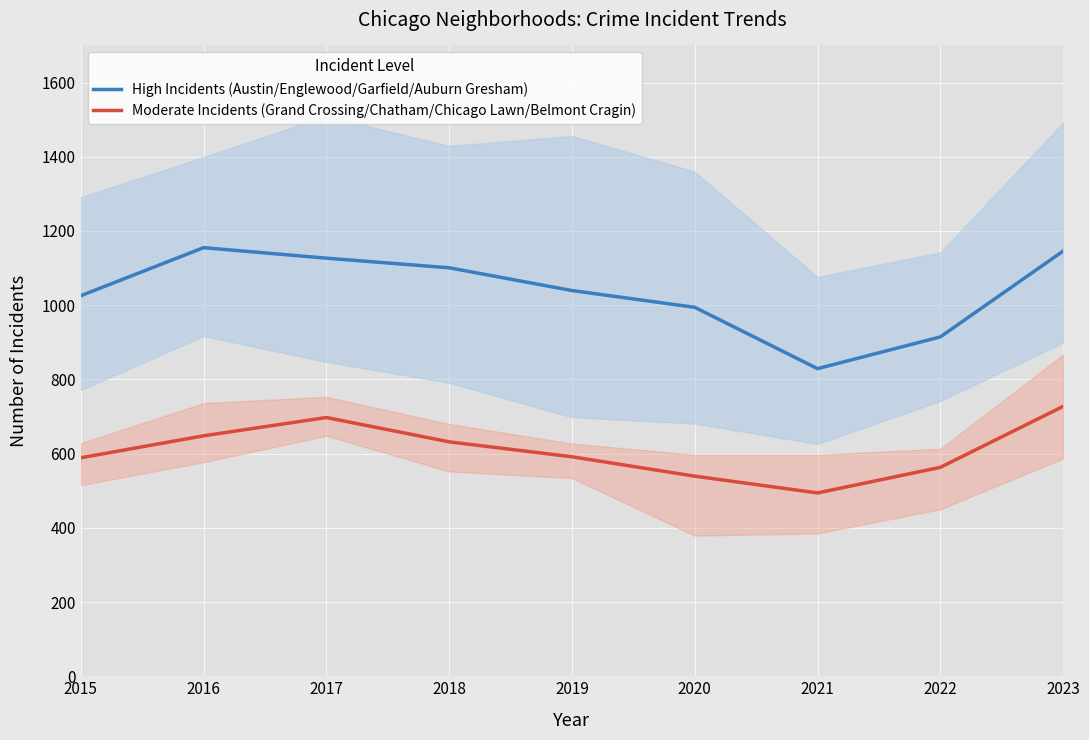

Rank the categories by High Incidents (Austin/Englewood/Garfield/Auburn Gresham) value from highest to lowest.

2016, 2023, 2017, 2018, 2019, 2015, 2020, 2022, 2021